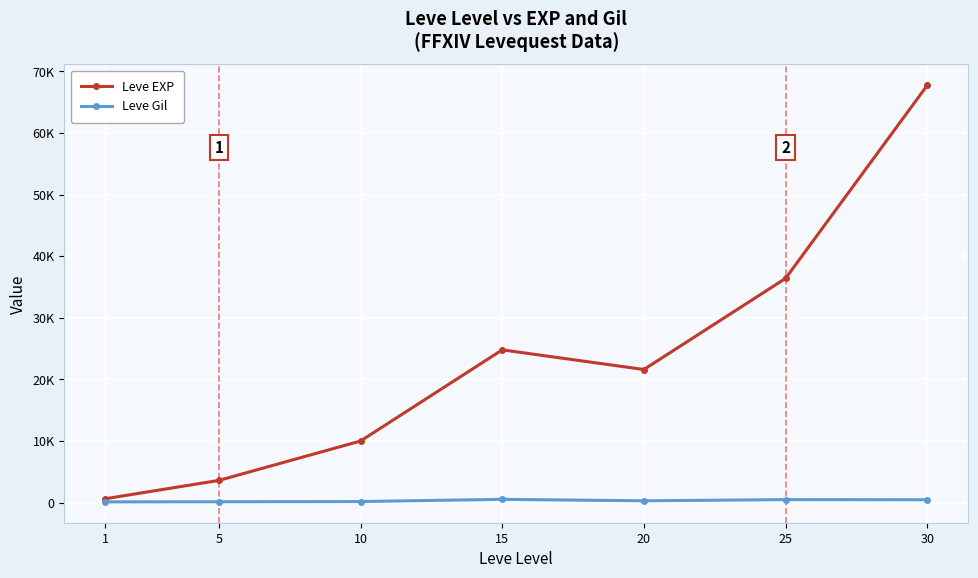

What is the spread (max minus min) of values at 20?

21310